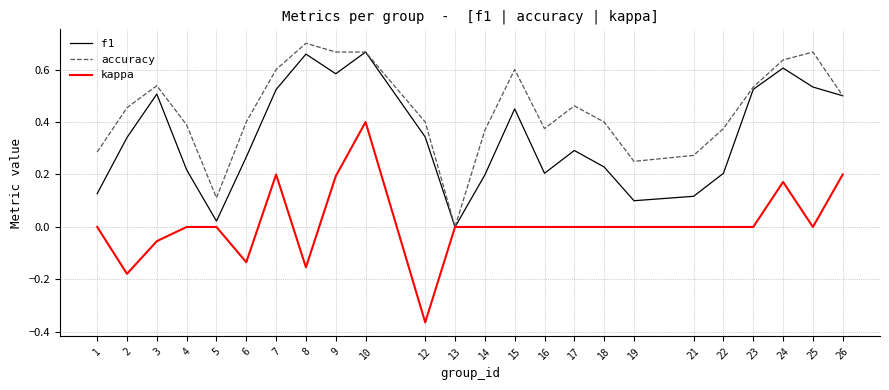

Is this an area chart (filled region under the line)?

No